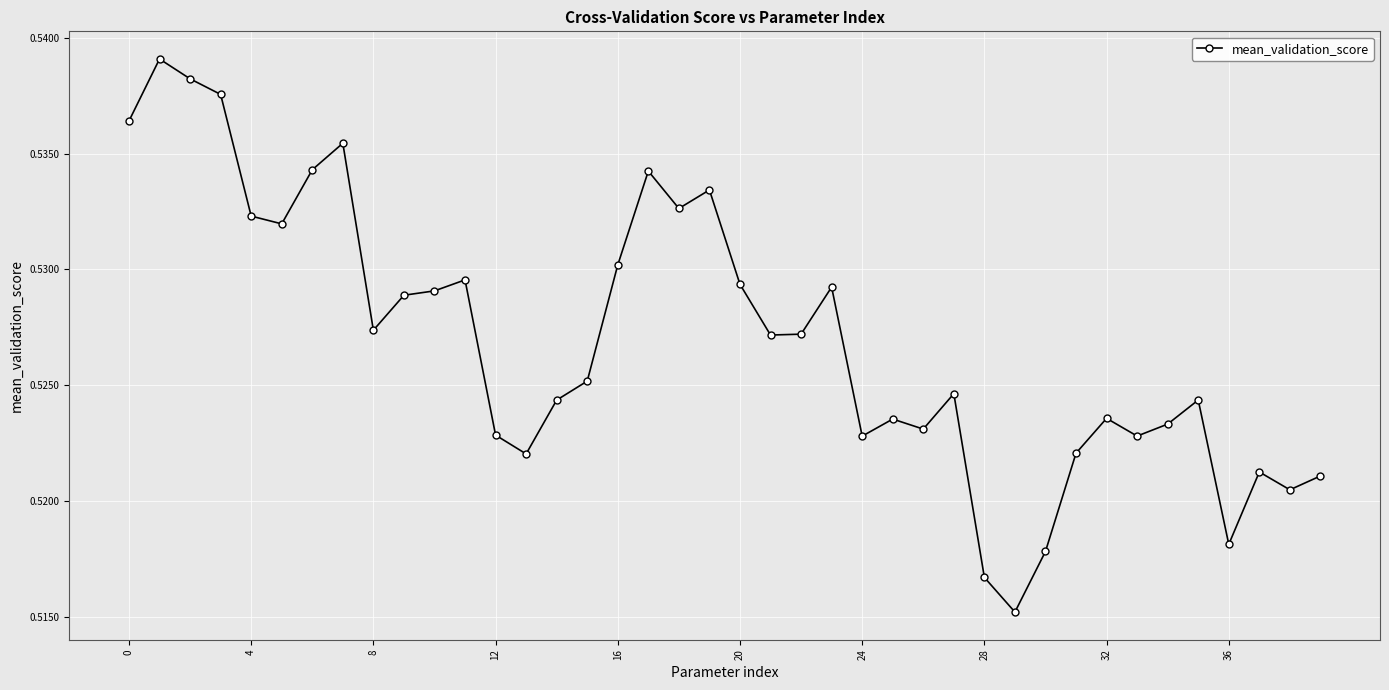

How many values are between 0 and 1?

40